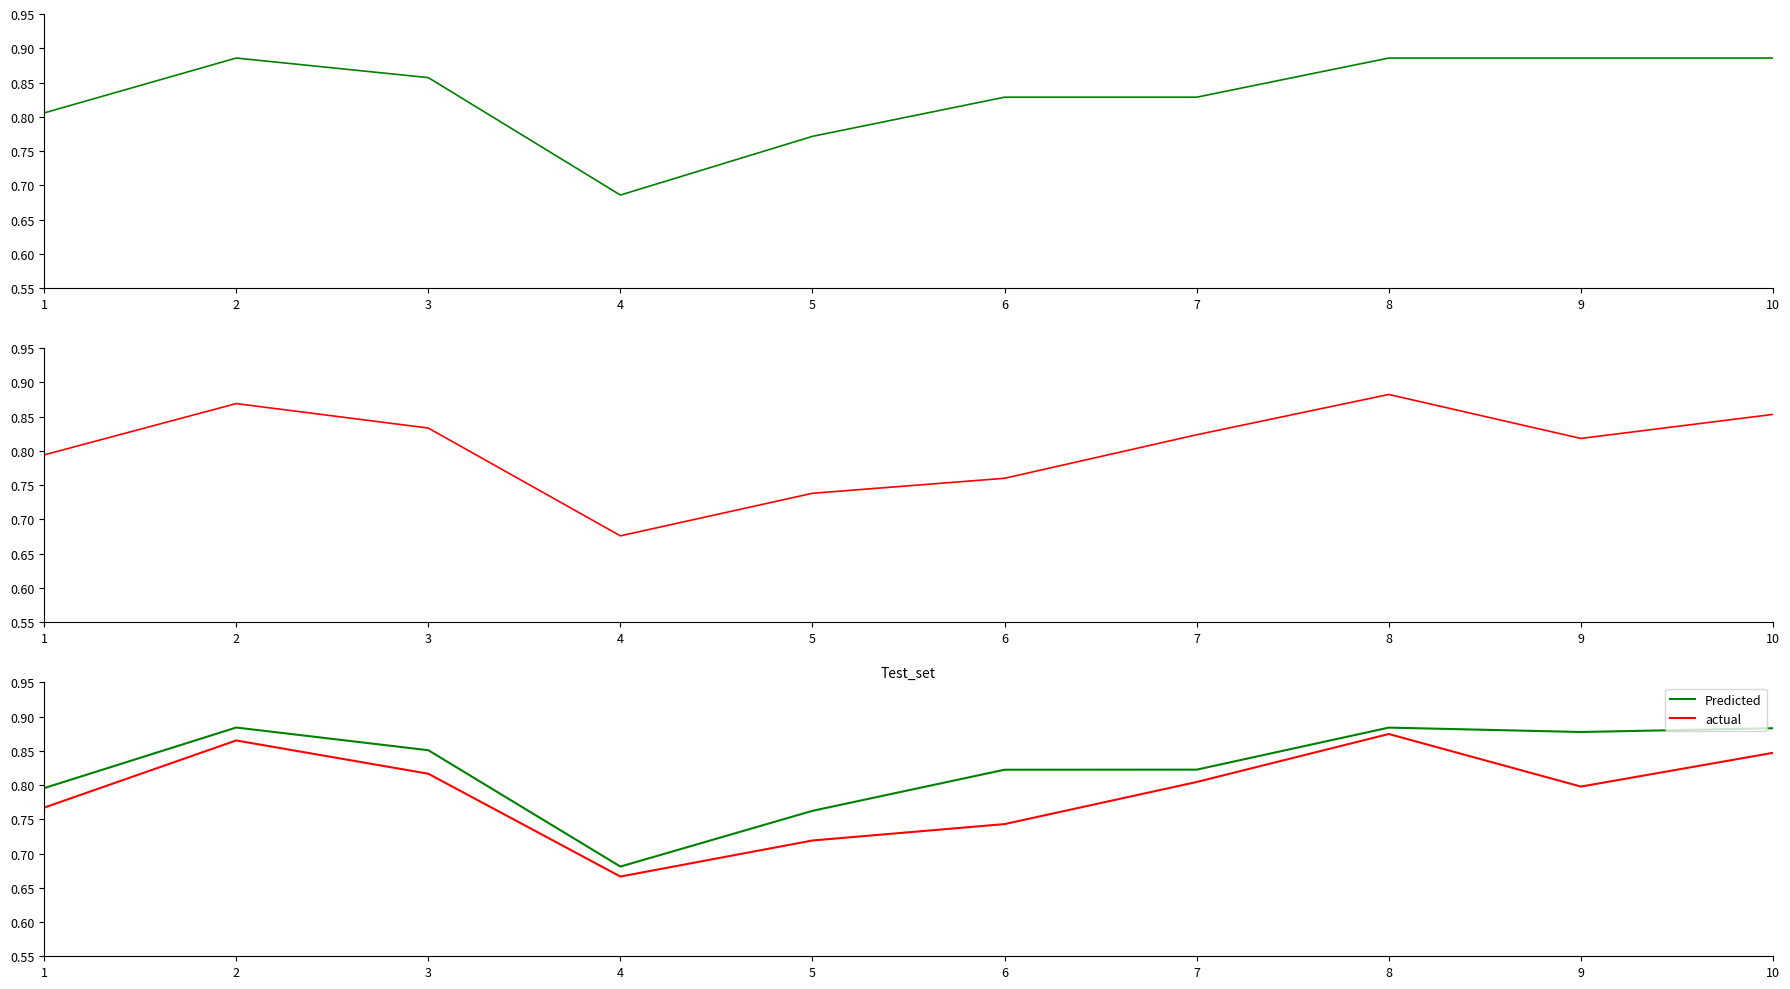

At which label does auc reach its peak?

8